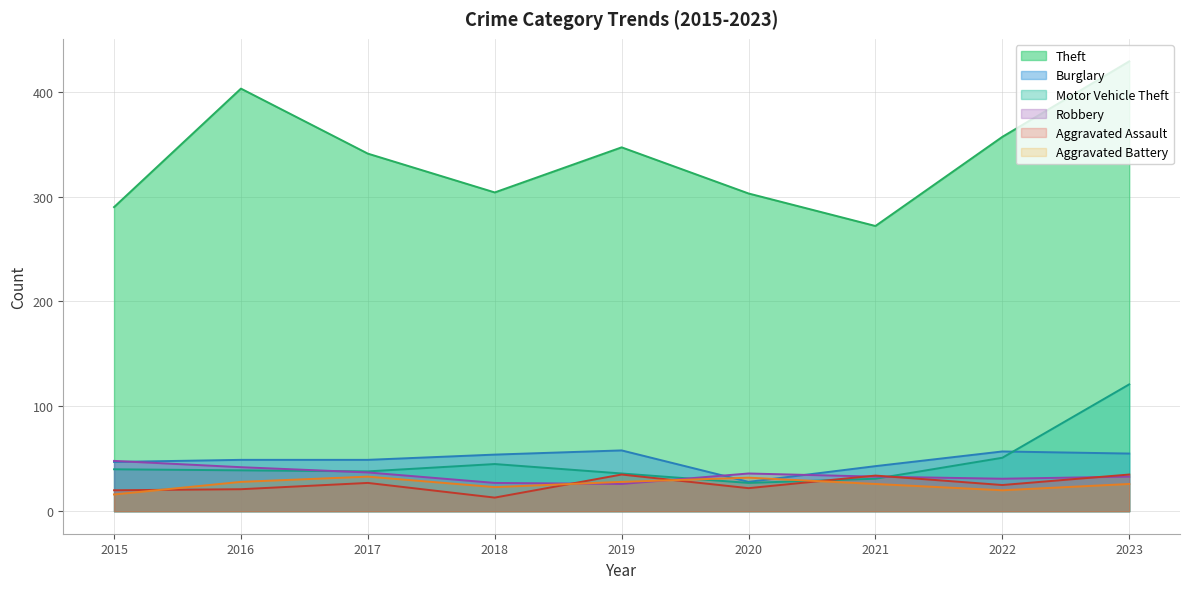

Is the value of Aggravated Assault at 2016 greater than the value of Theft at 2020?

No